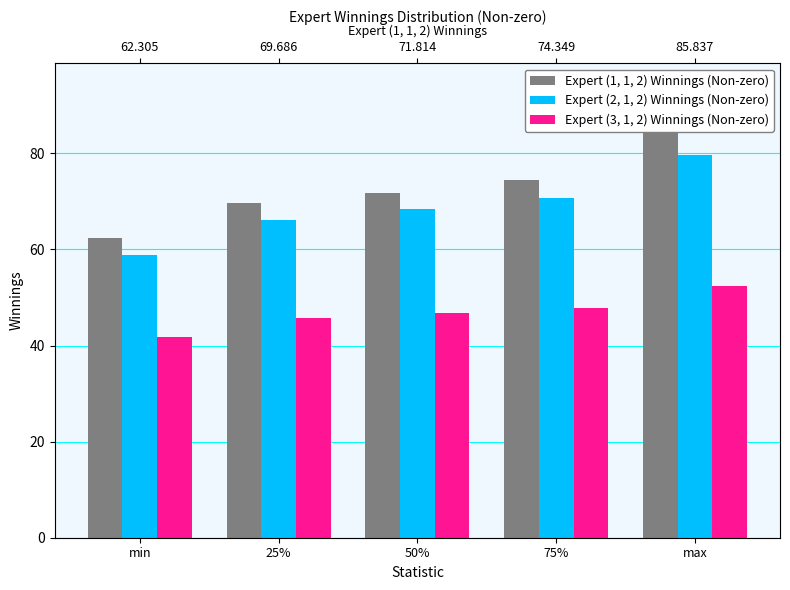

What position from the left is min?

1